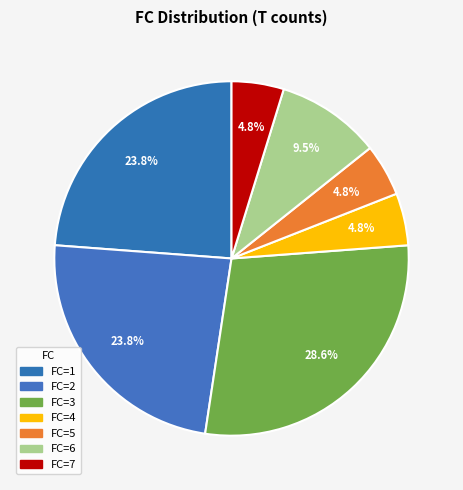

Which slice is the smallest?

4